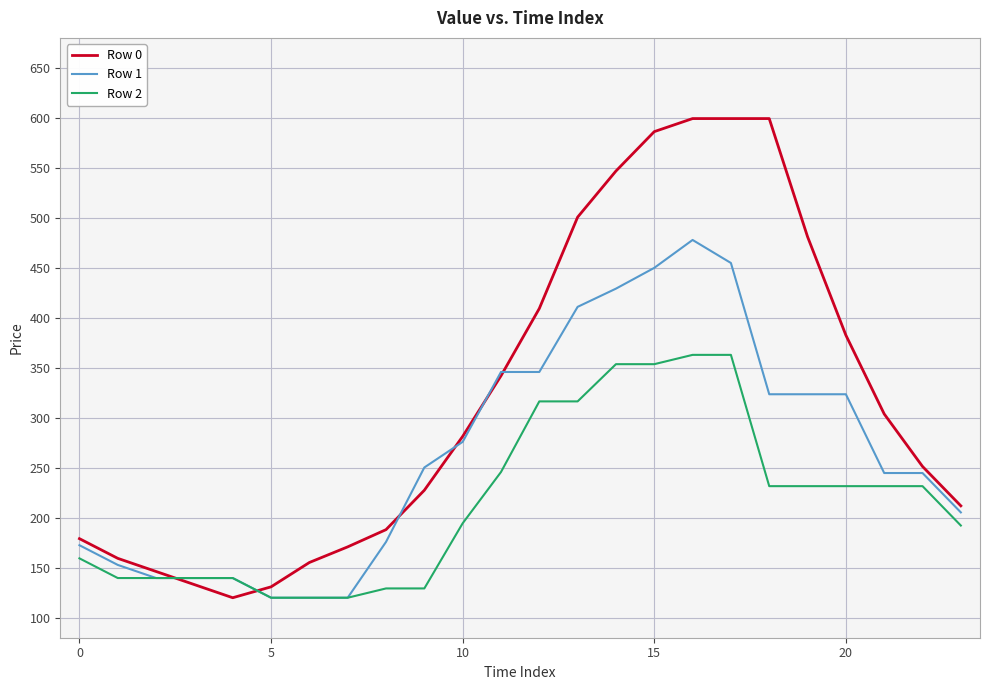

Rank the series by their average value, from lowest to highest.

Row 2, Row 1, Row 0